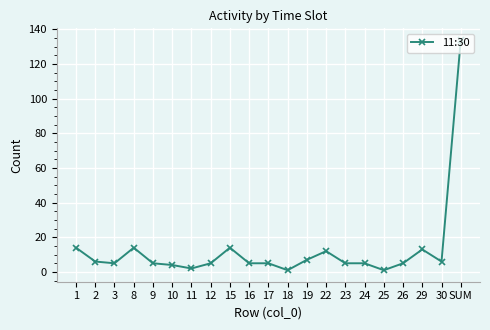

What is the approximate value at 10?

4